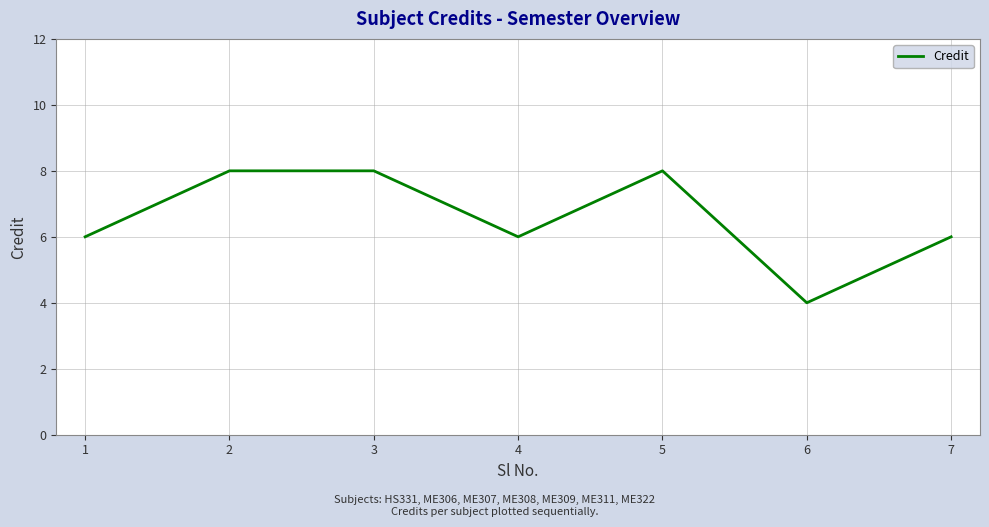

What is the minimum value shown in the chart?

4